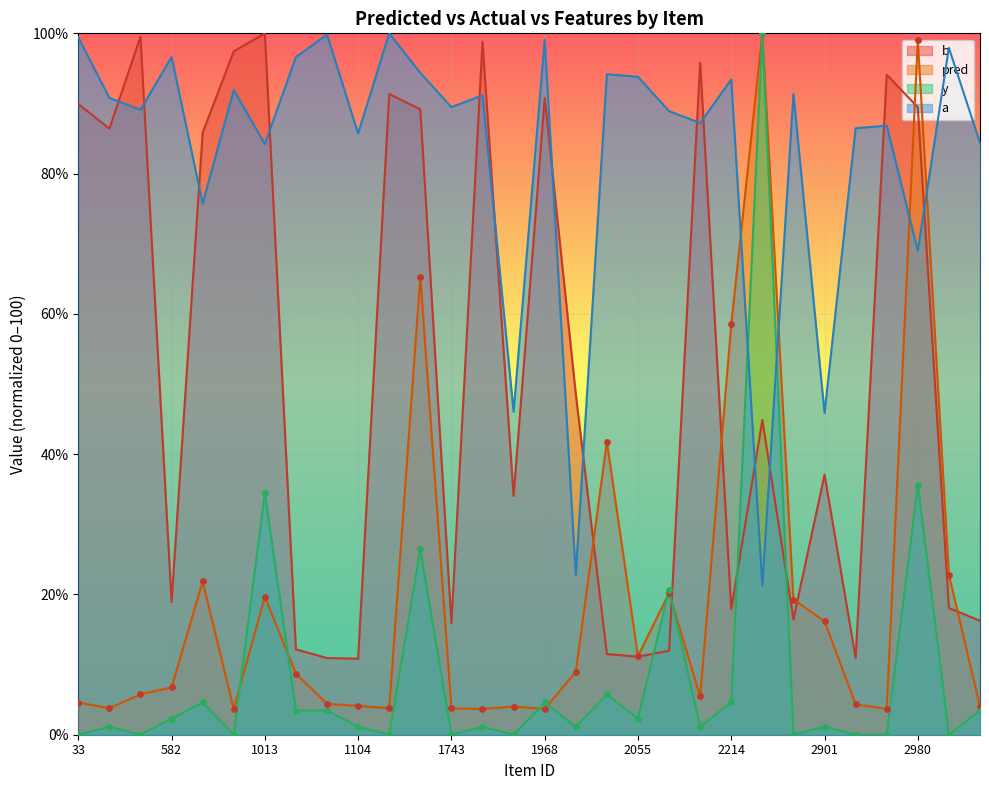

What are all the series names shown in the legend?

b, pred, y, a